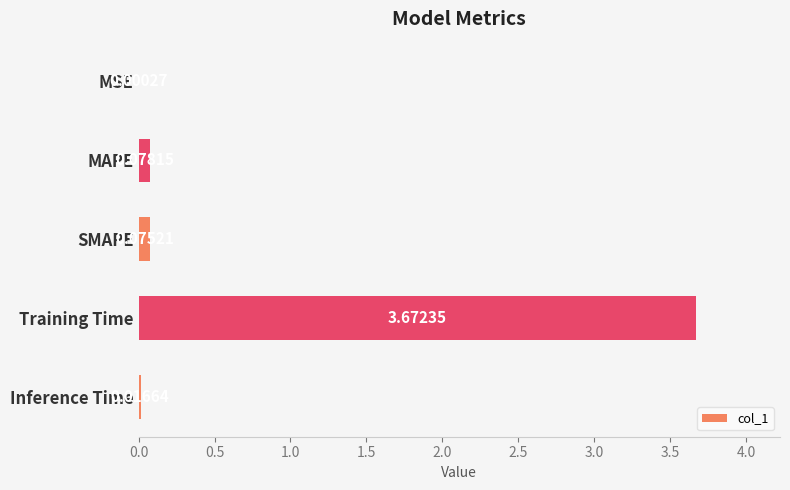

Which category has the highest value across all series?

Training Time